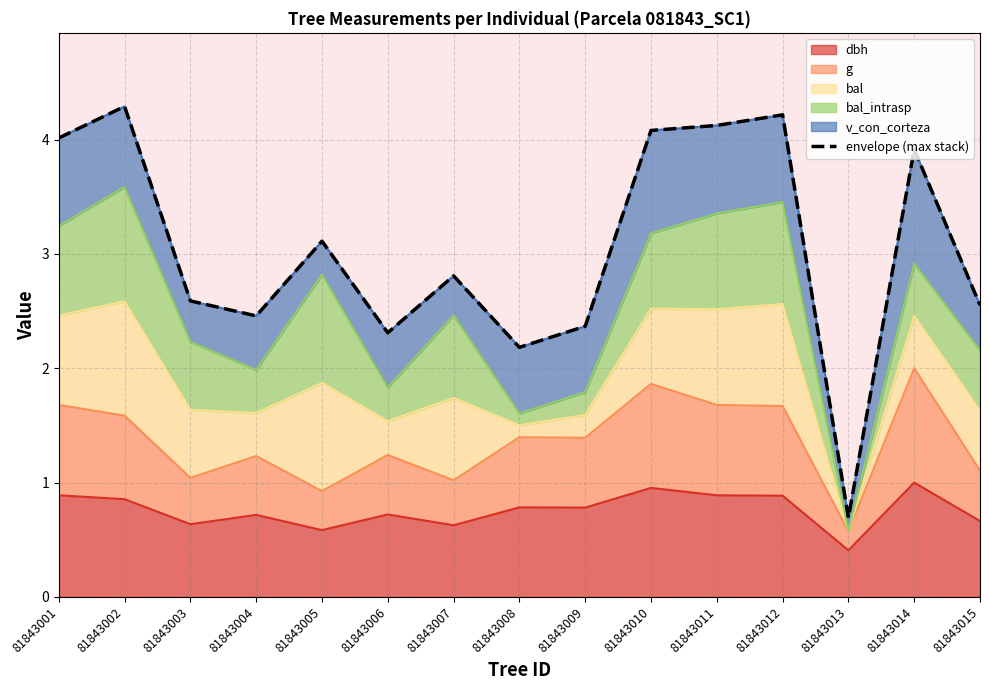

At which category does the chart reach its peak across all series?

81843002